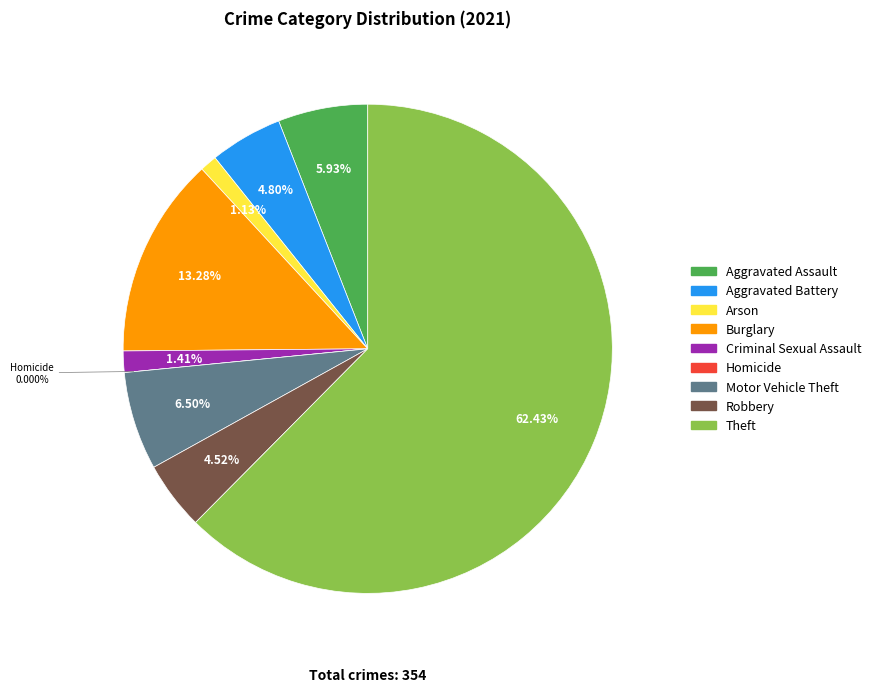

Which slice represents more than half of the pie?

Theft